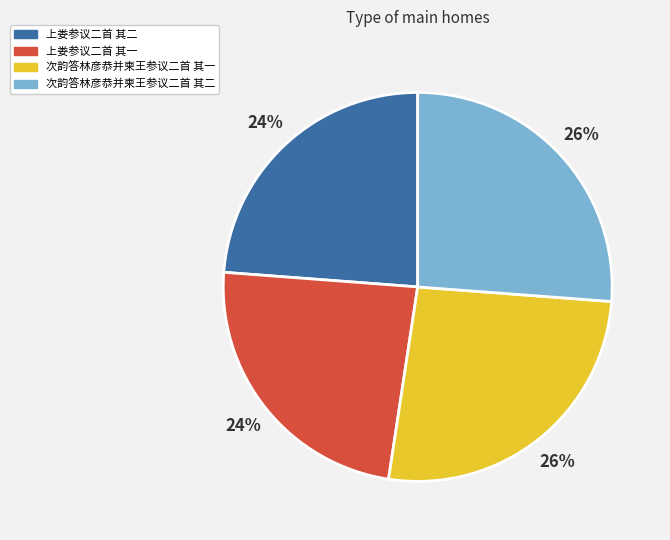

To the nearest percent, what percentage of the pie is 上娄参议二首 其一?

24%